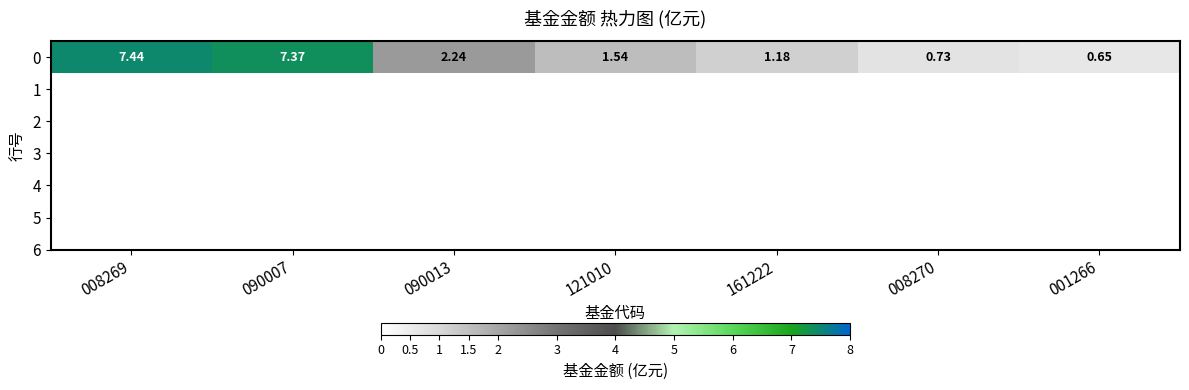

How many data points does each series have?

7